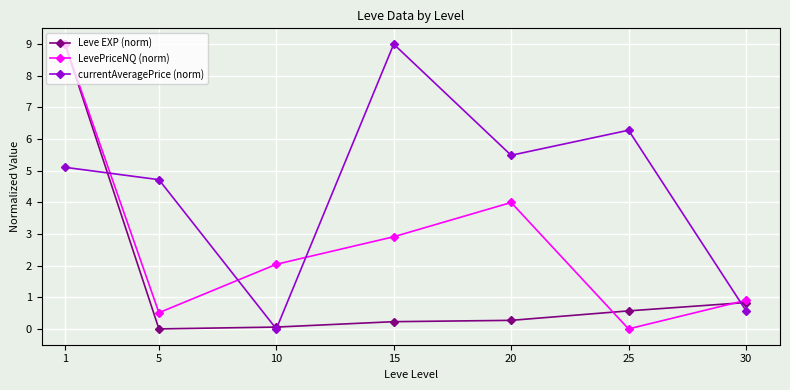

Which series changed the most between 1 and 15?

Leve EXP (norm)